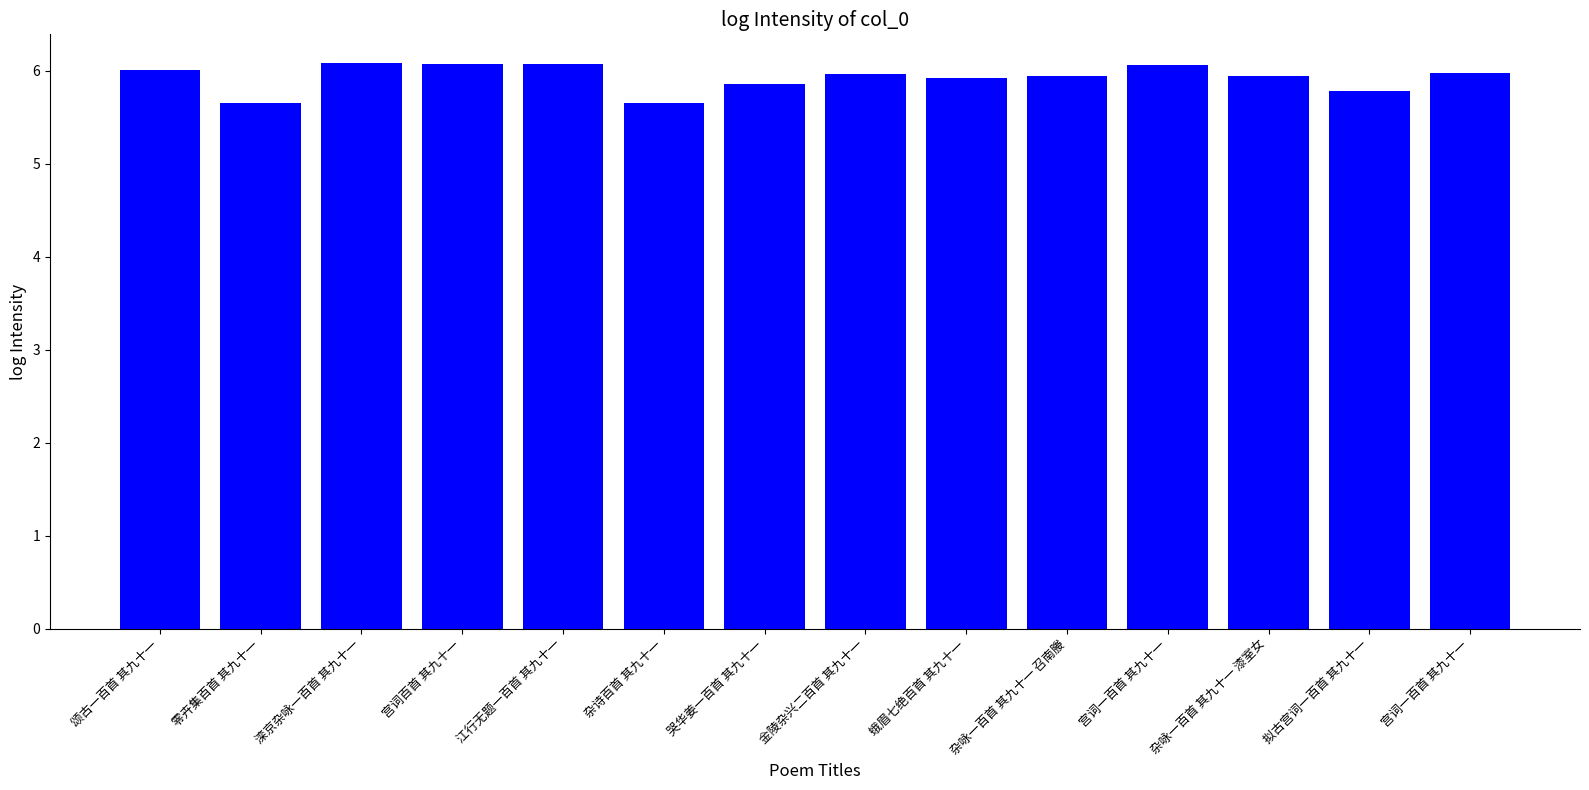

How many categories are shown in the chart?

14